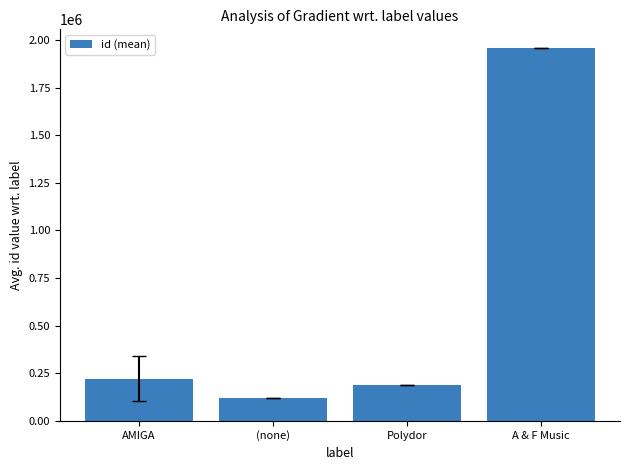

At which label does the data first exceed 221356?

AMIGA